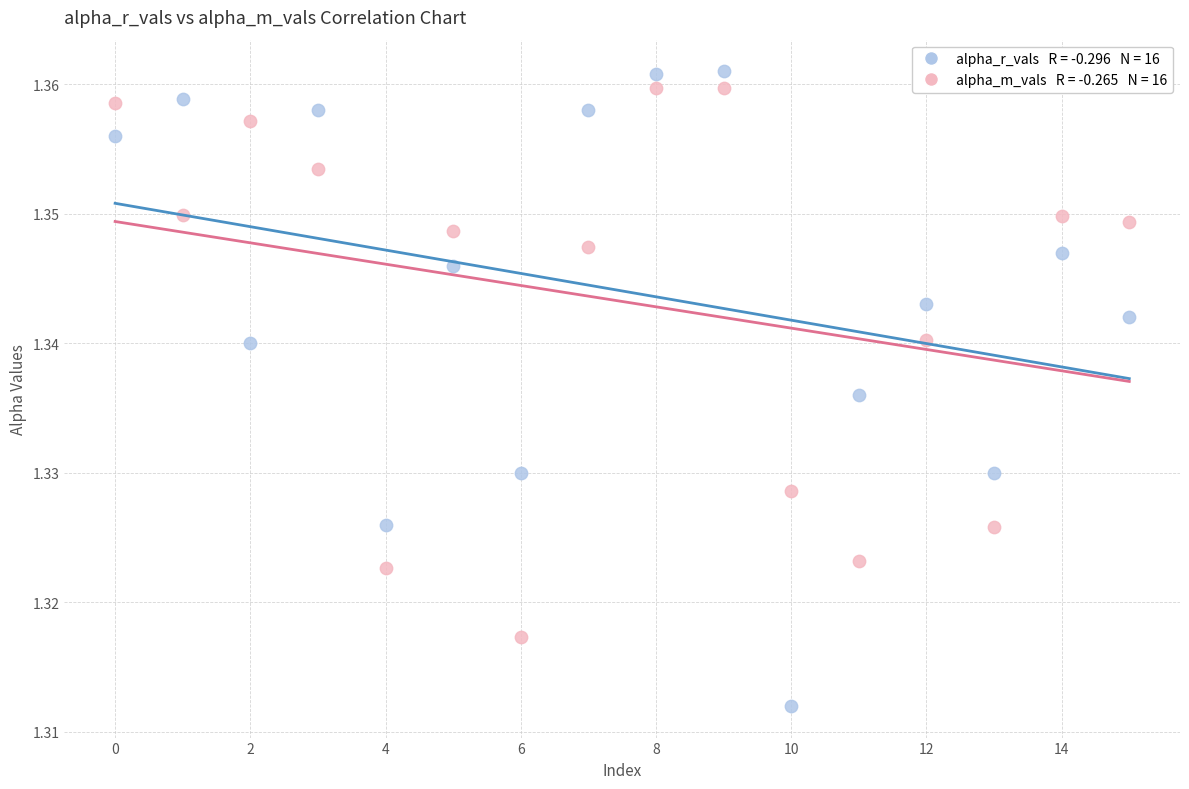

How many data points are displayed?

32